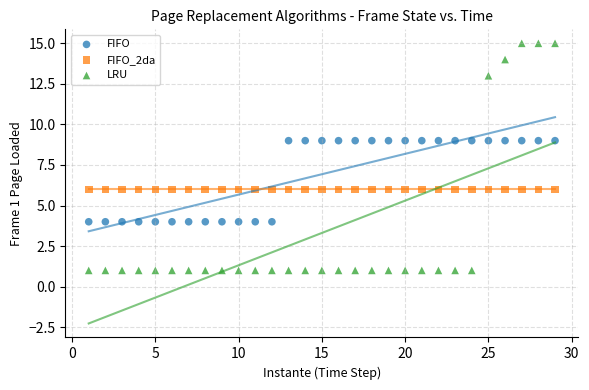

Which series contains the highest Y value?

LRU